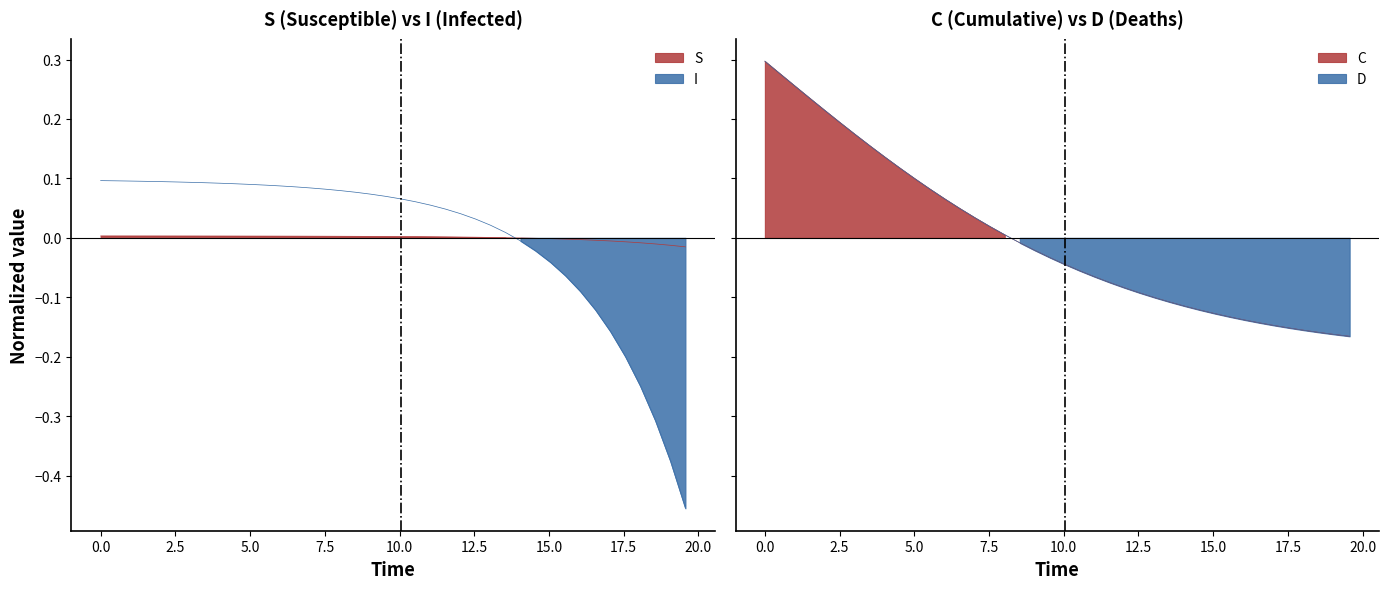

At how many categories does at least one series exceed 0?

28